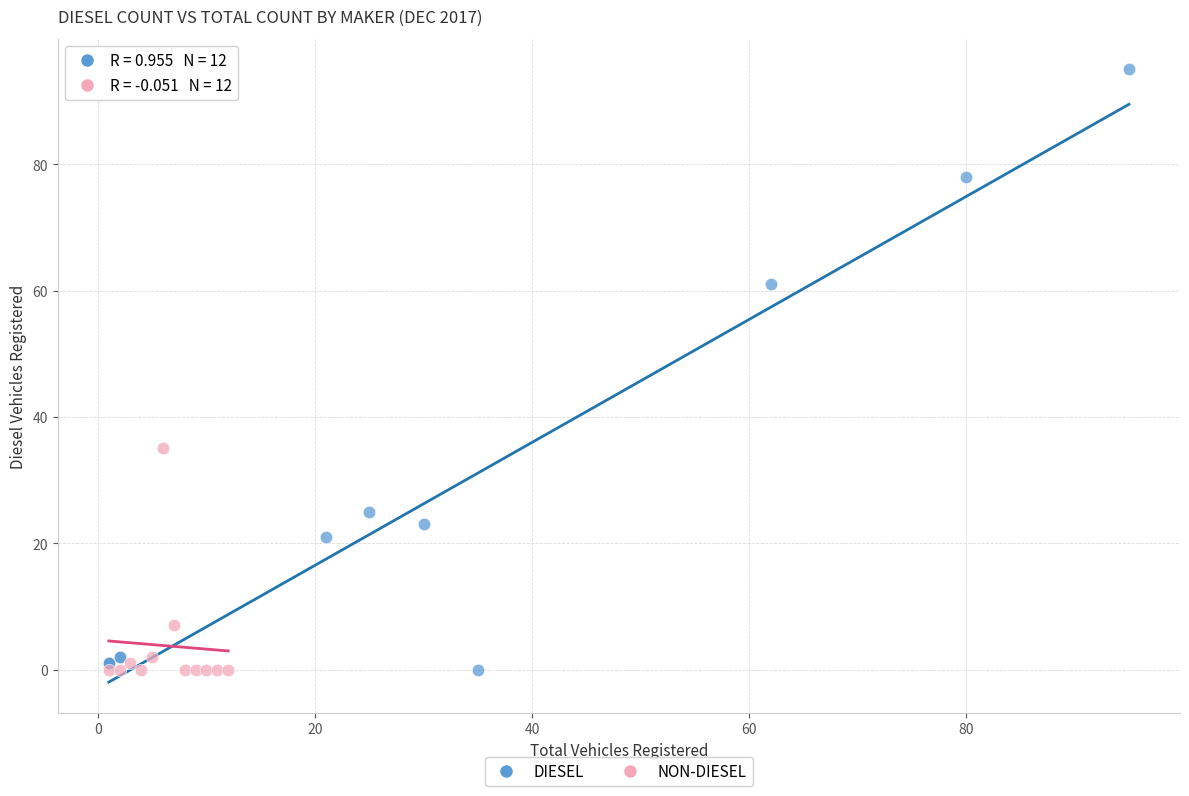

Which series reaches the maximum Y coordinate?

DIESEL